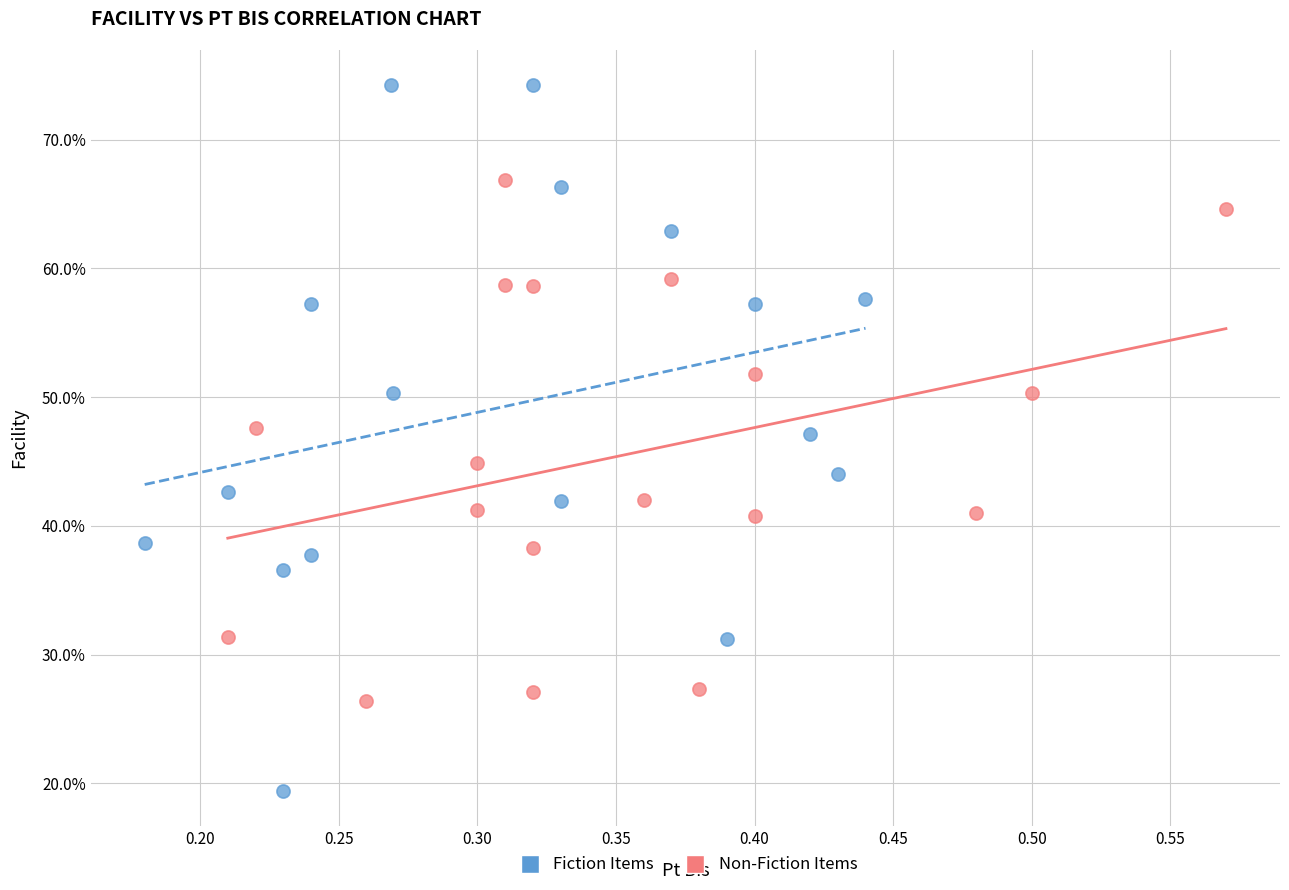

What are all the series names shown in the legend?

Fiction Items, Non-Fiction Items